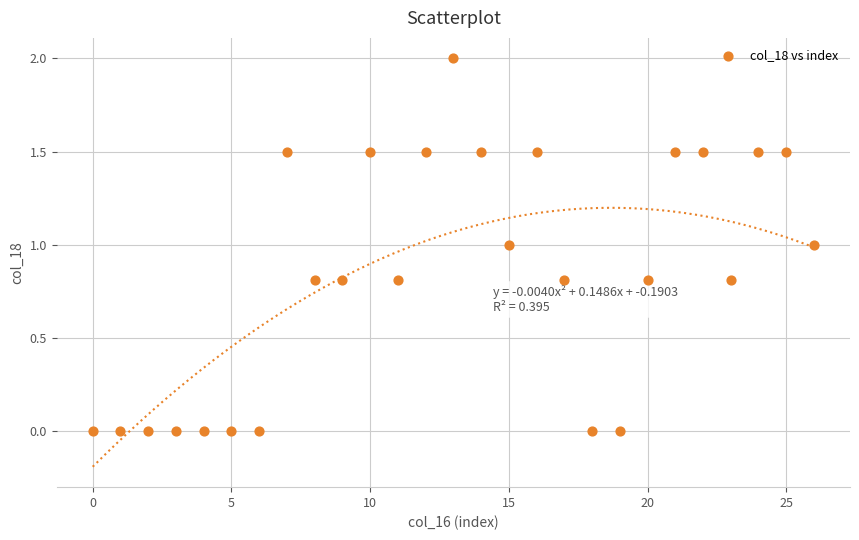

What is the range of Y values (max minus min)?

2.0